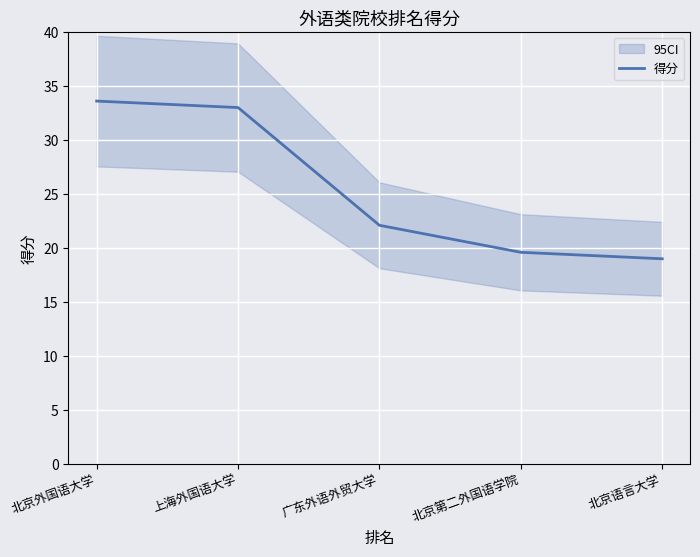

True or false: the data shows 22.1 at 广东外语外贸大学.

True